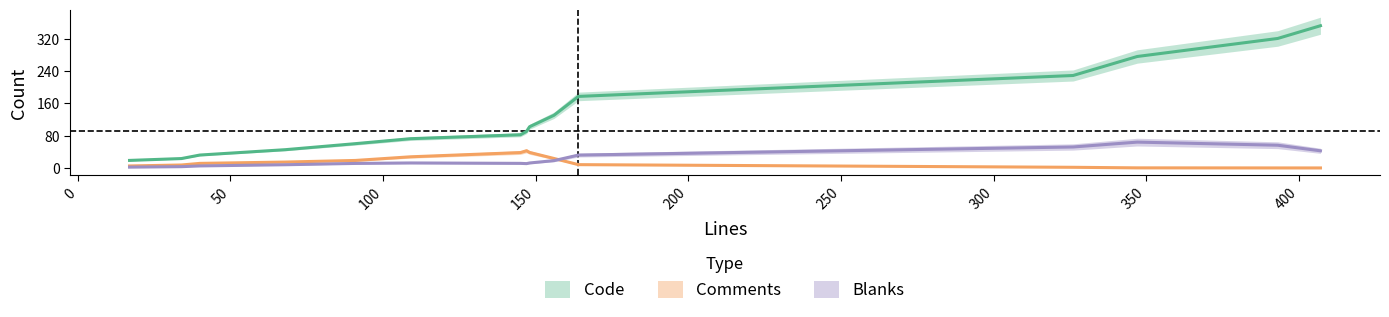

What is the sum of all Lines values?

2592